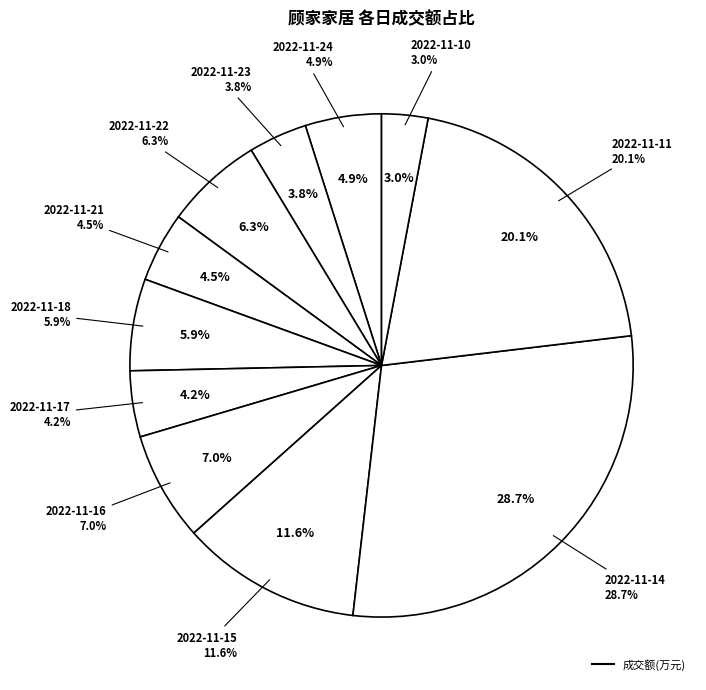

What percentage is the 2022-11-14 slice, to the nearest percent?

29%